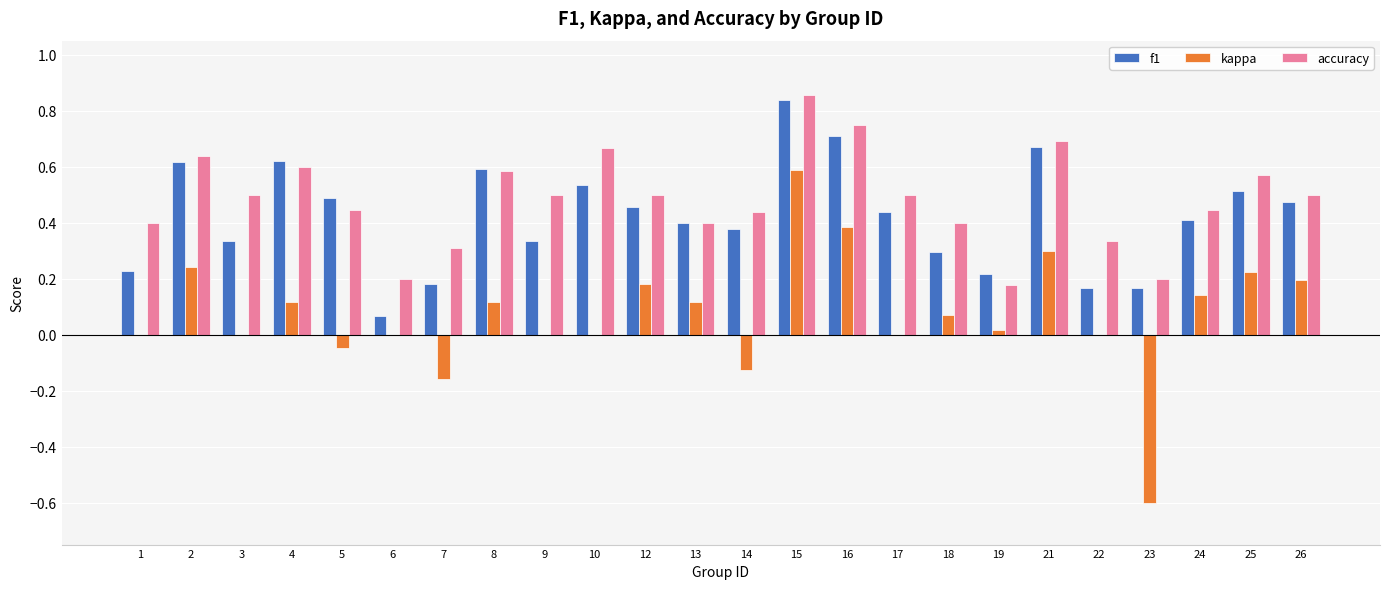

How many groups of bars are there?

24